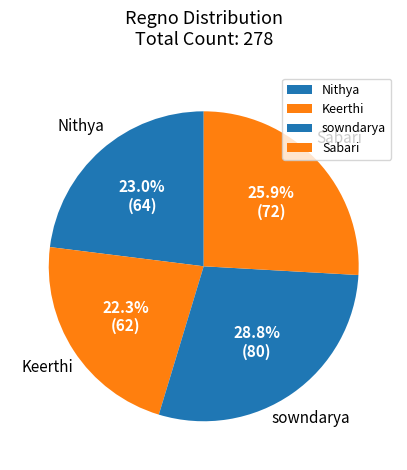

To the nearest percent, what is the difference between the sowndarya and Nithya slice percentages?

6%